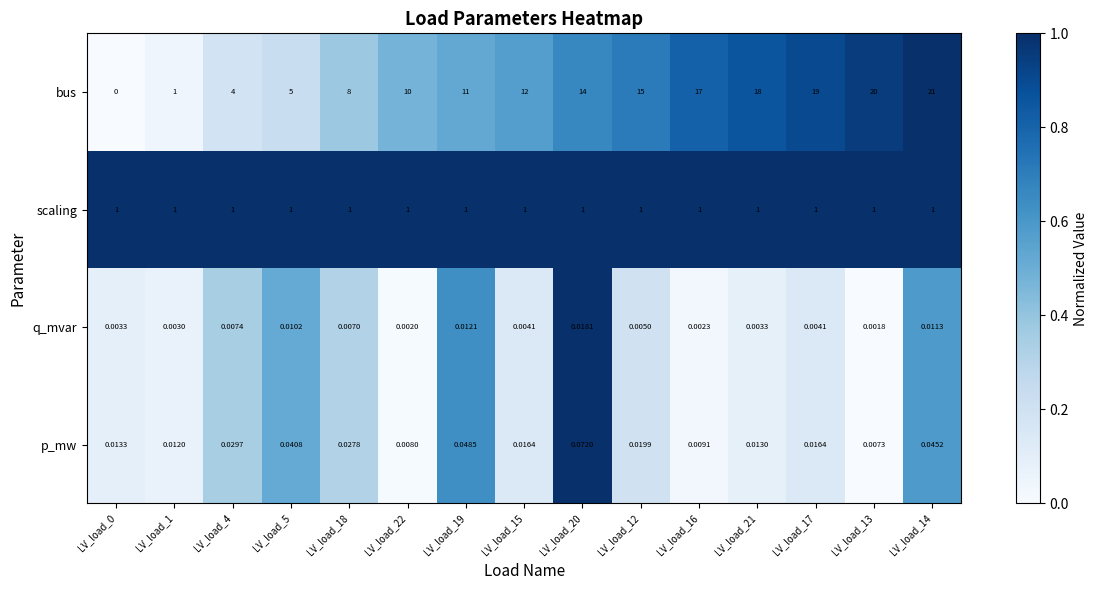

Which series has the widest spread of values?

bus